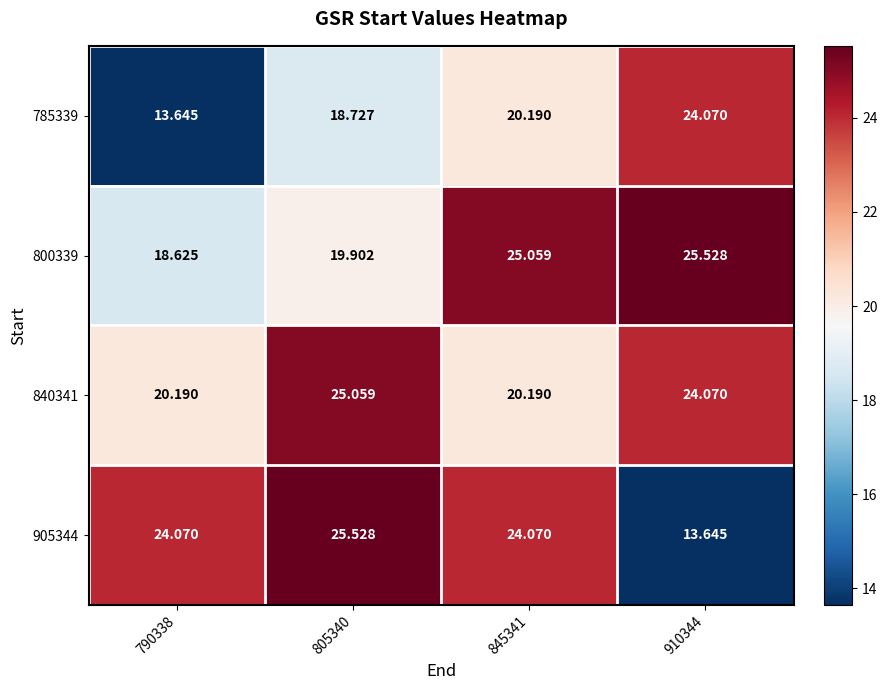

Is the value of 840341 at 845341 greater than the value of 800339 at 805340?

Yes